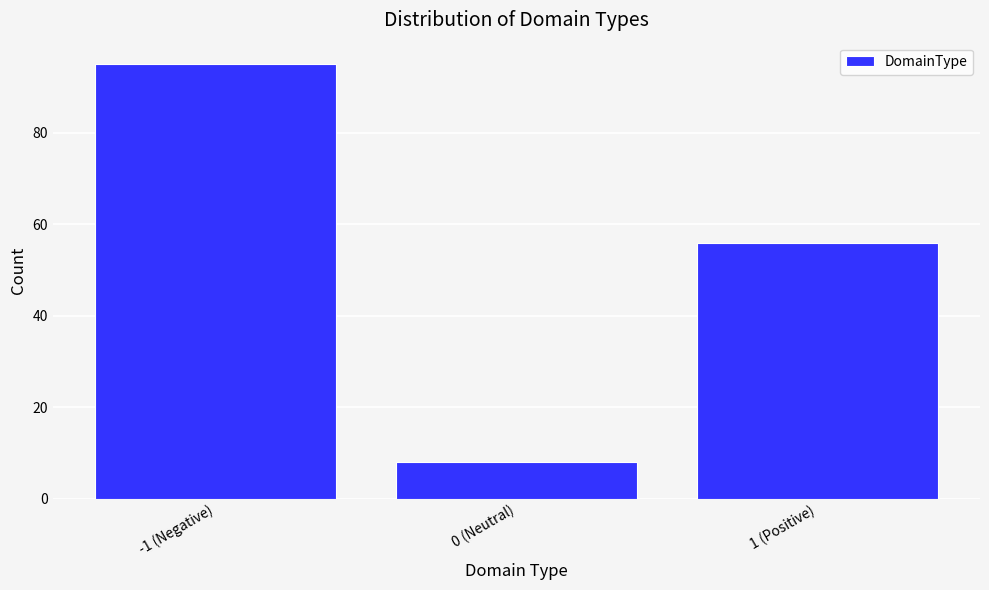

Reading left to right, extract all data points from this chart.

-1 (Negative)=95	0 (Neutral)=8	1 (Positive)=56